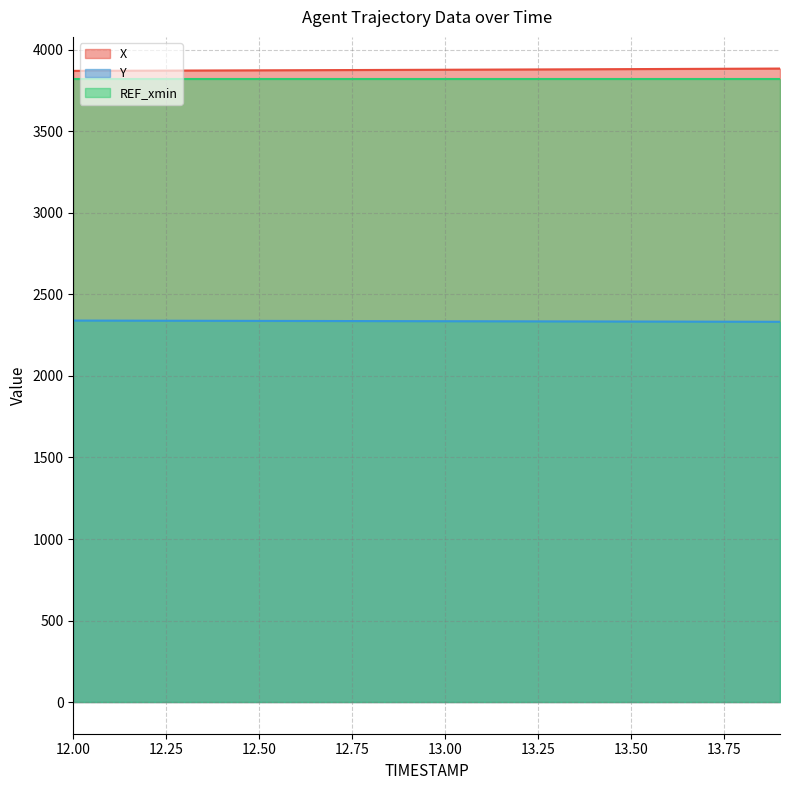

Is the value of Y at 13.7 greater than the value of X at 12.2?

No